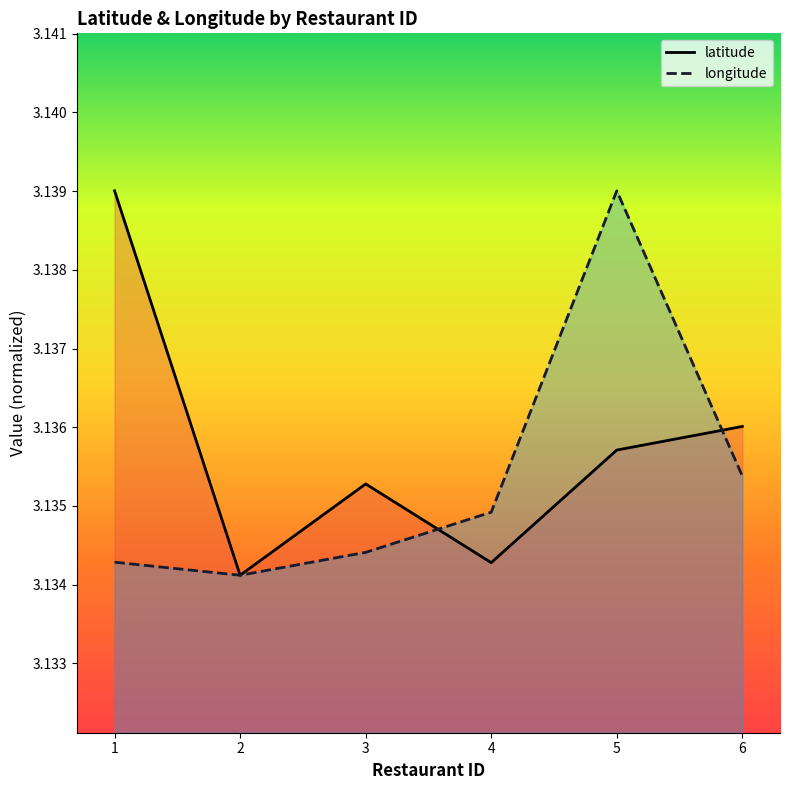

Reading left to right, list all the values displayed in this chart.

latitude: 1=3.1	2=3.1	3=3.1	4=3.1	5=3.1	6=3.1
longitude: 1=3.1	2=3.1	3=3.1	4=3.1	5=3.1	6=3.1